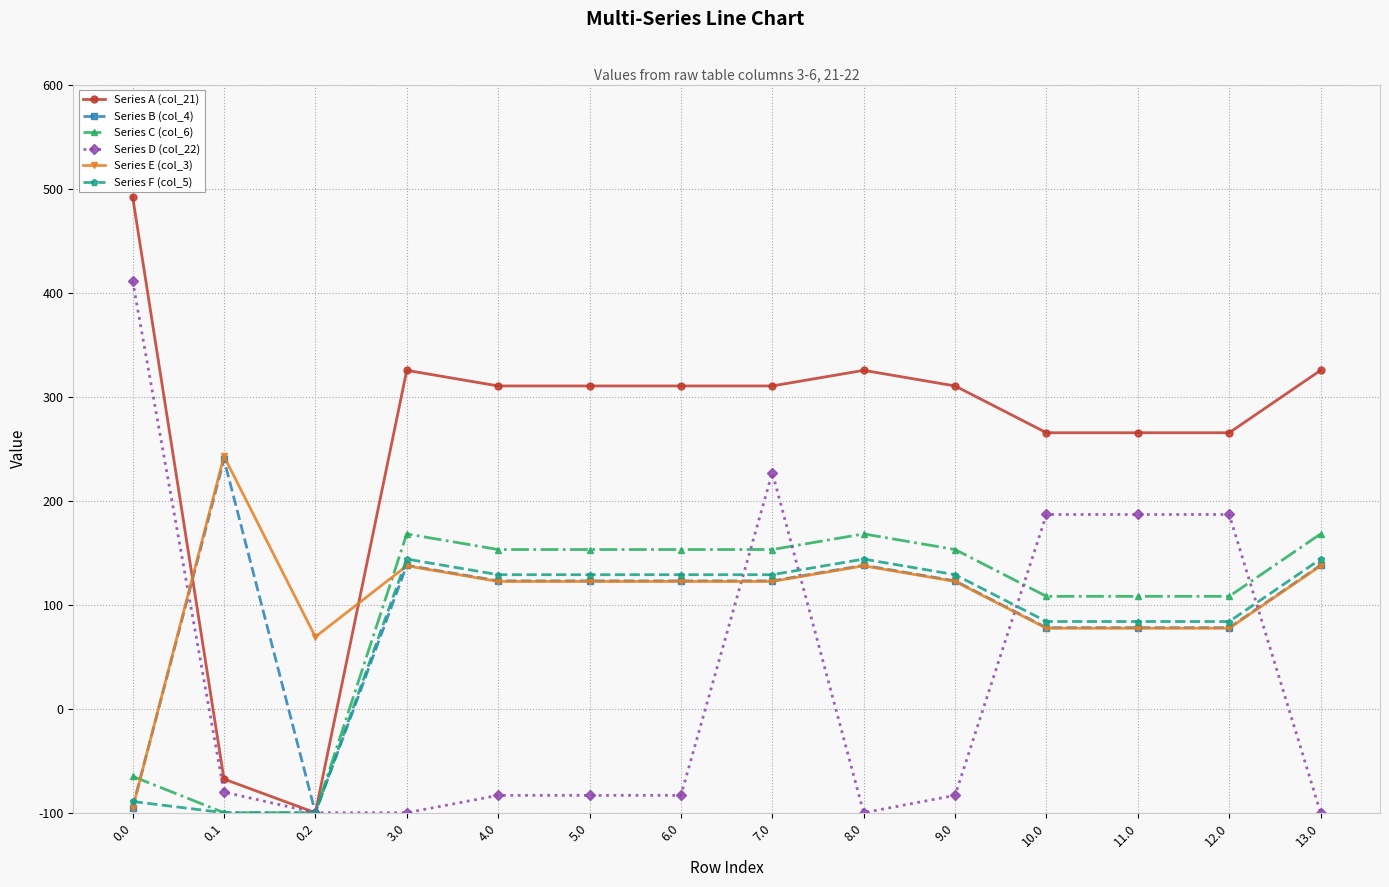

What are all the series names shown in the legend?

Series A (col_21), Series B (col_4), Series C (col_6), Series D (col_22), Series E (col_3), Series F (col_5)